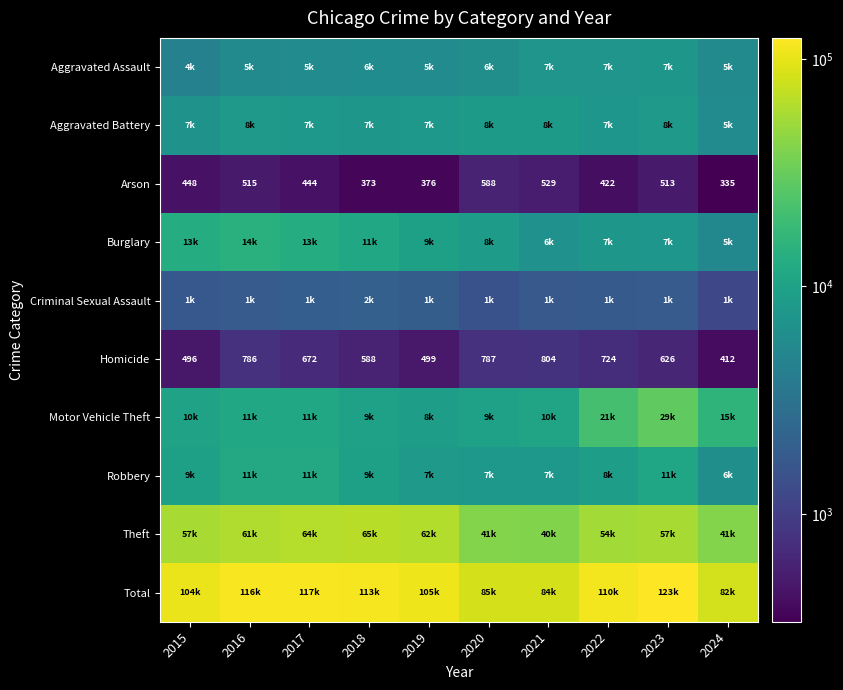

Is it true that Arson equals 335 at 2024?

True